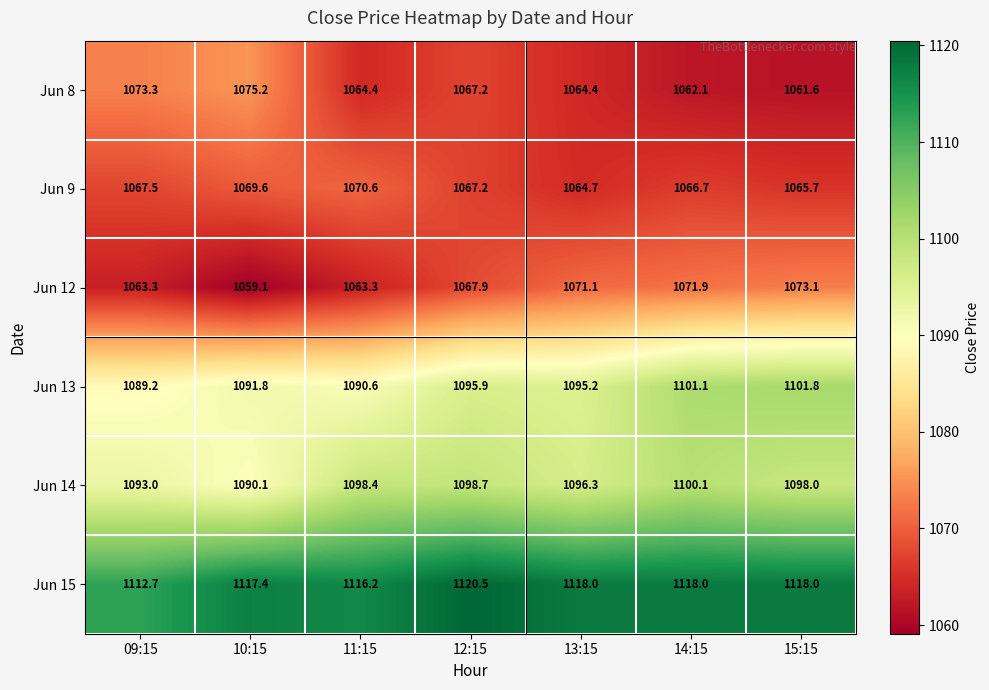

The Jun 13 series shows 648.4 at 13:15. True or false?

False